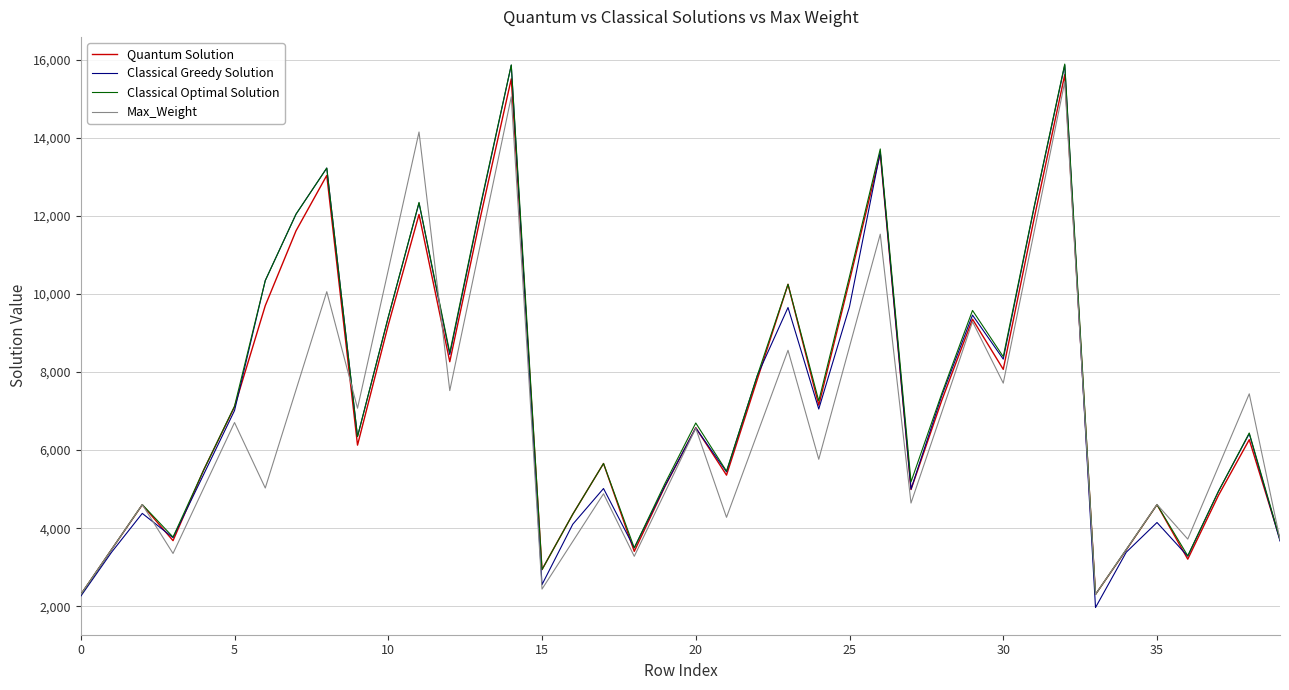

In Max_Weight, how many points are lower than both neighbors (excluding endpoints)?

12